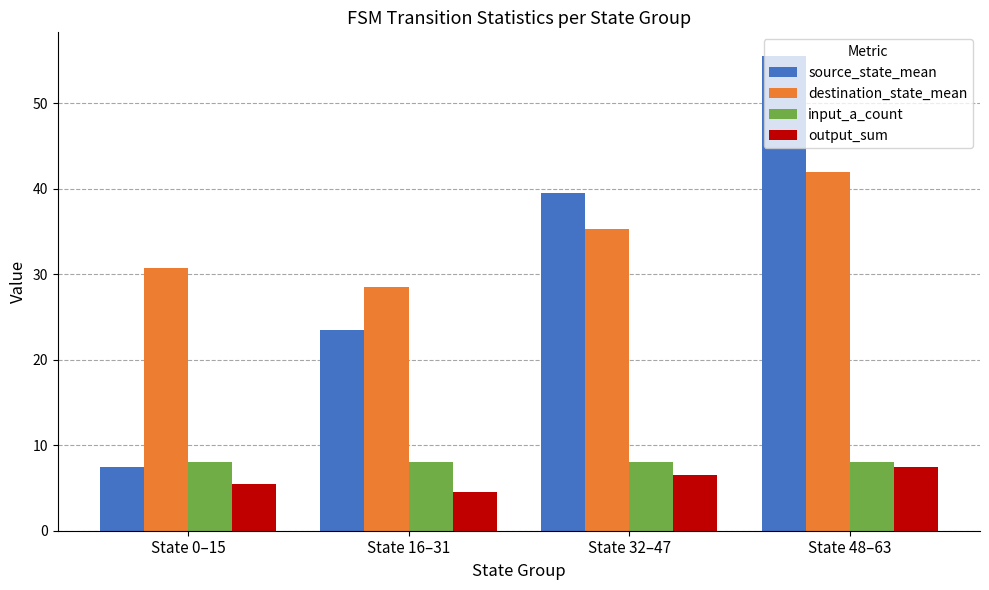

What is the total value across all series at State 0–15?

51.8